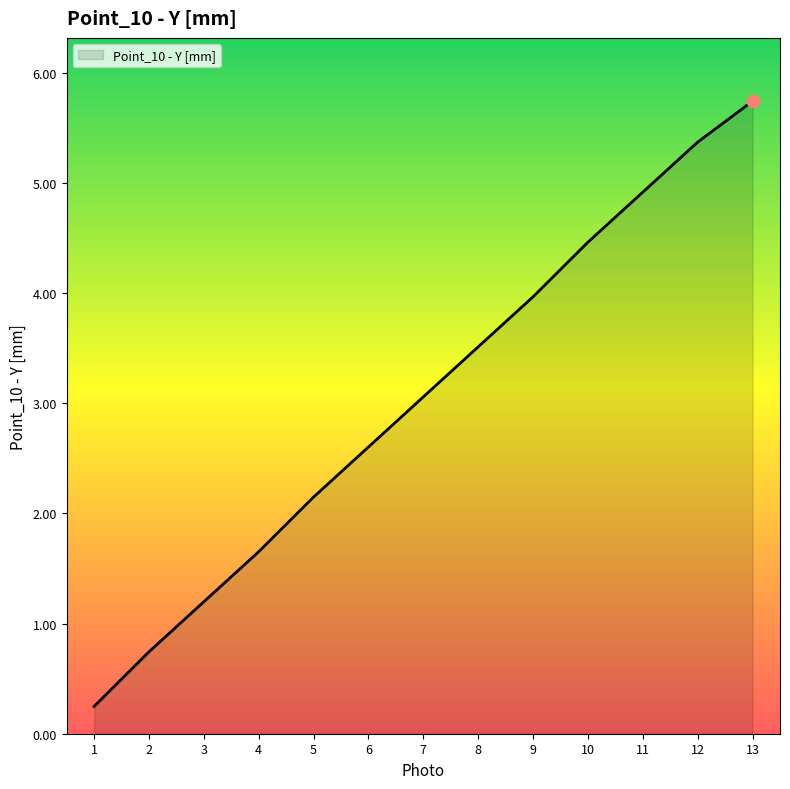

Which has a higher value, 2 or 5?

5